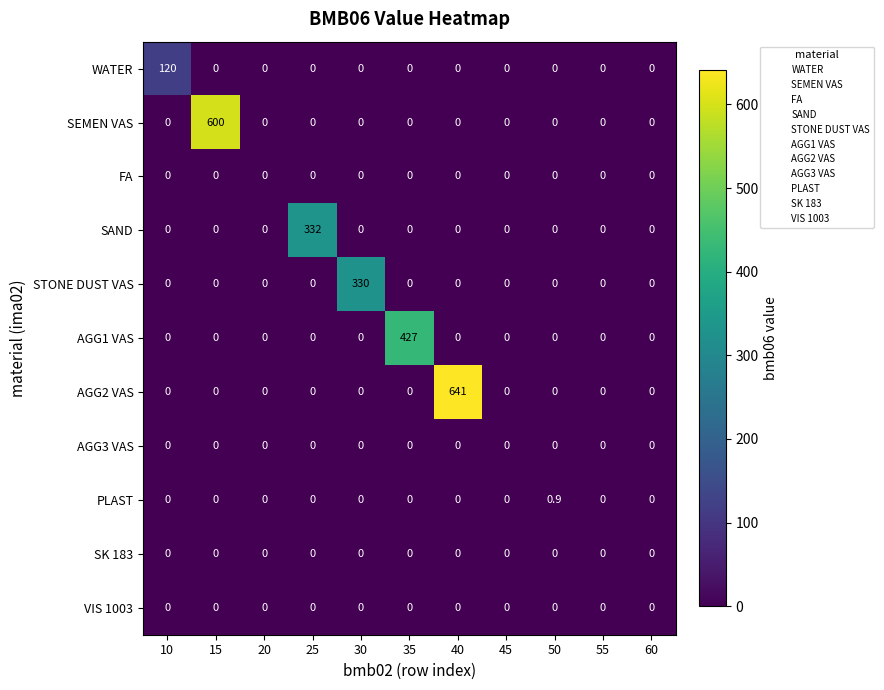

How many categories are shown in the chart?

11